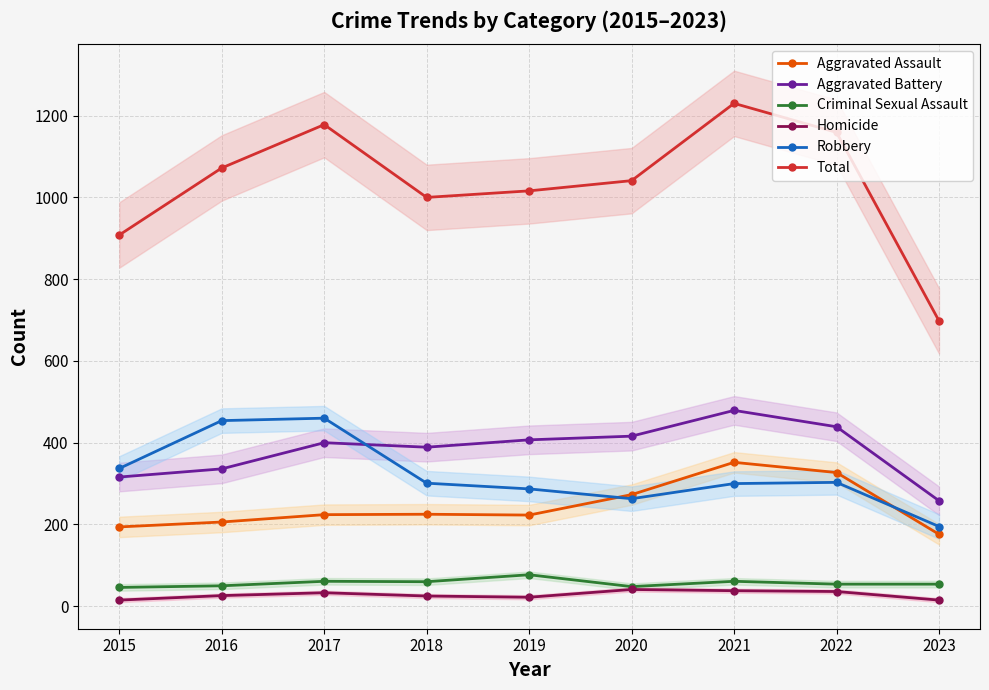

The value of Total at 2020 is 564. True or false?

False